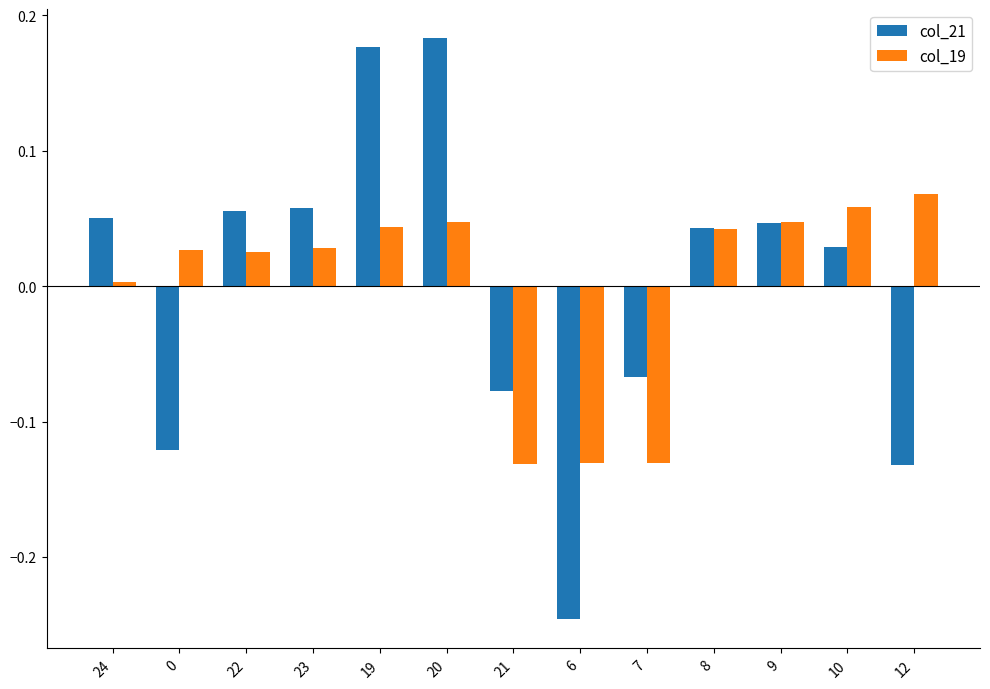

Between 21 and 10, which series saw the biggest shift?

col_19